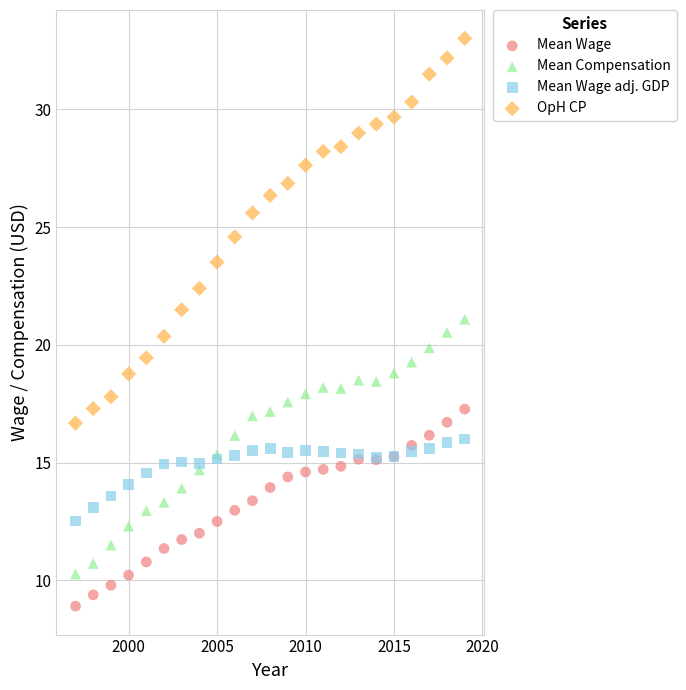

Which series has the largest Y range (max minus min)?

OpH CP